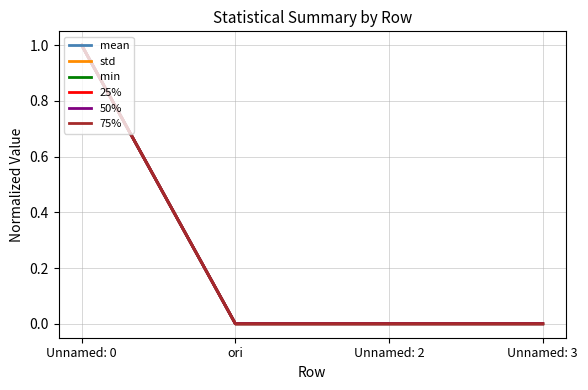

Does the chart display data point markers on the line(s)?

No